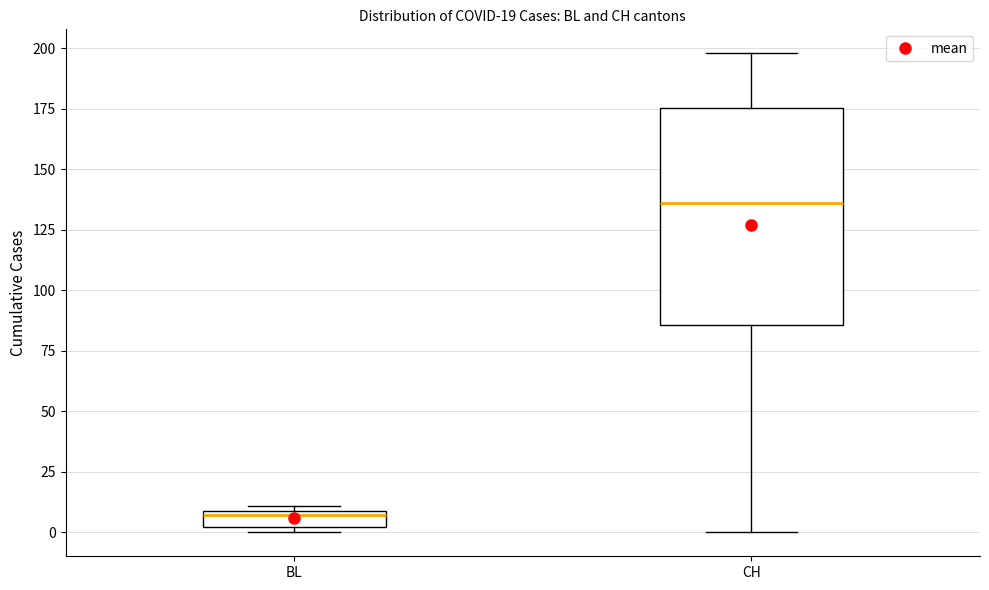

Which box's median line is the highest?

CH